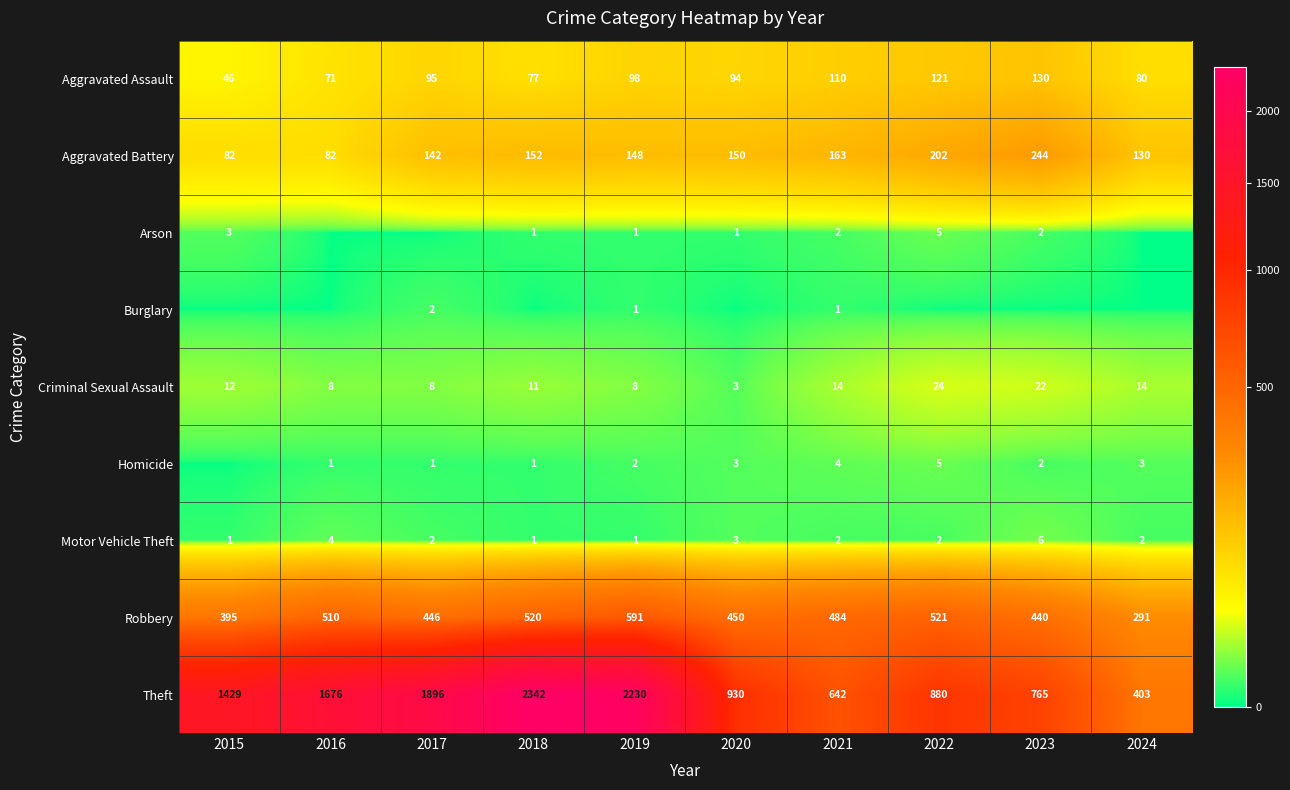

At which label does Motor Vehicle Theft first exceed 2?

2016